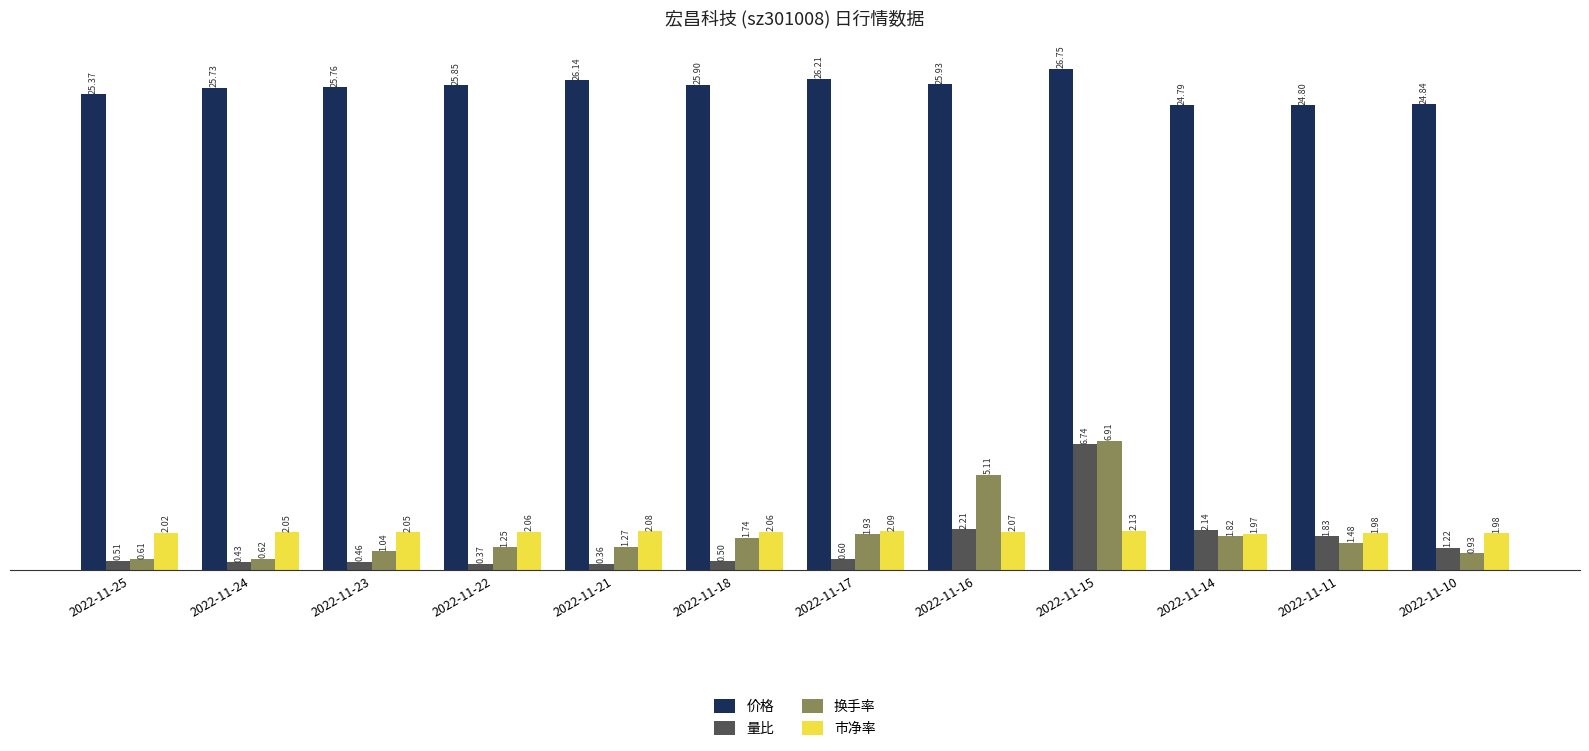

At how many categories does at least one series exceed 17?

12